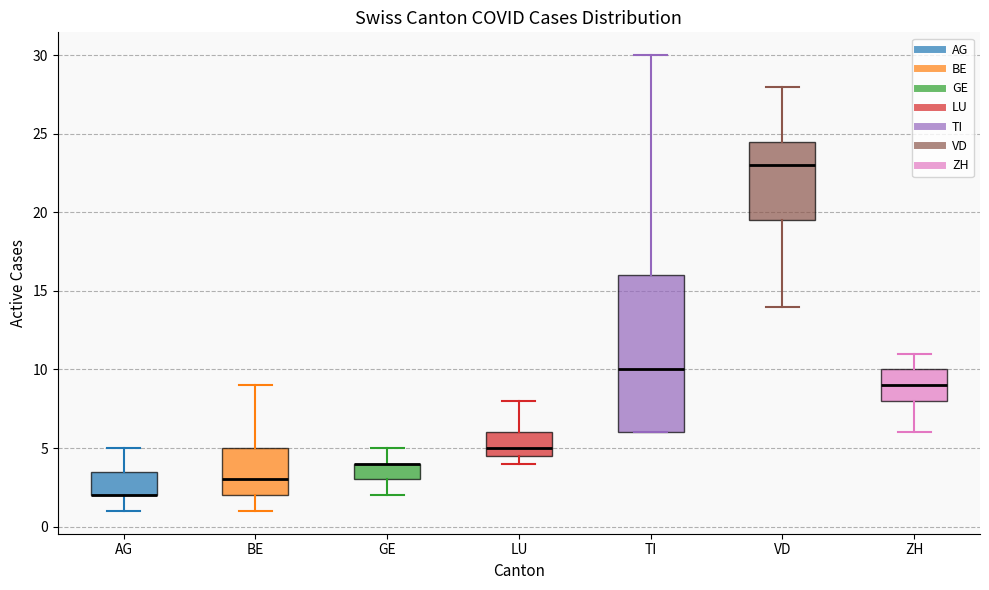

Reading left to right, read every box against the y-axis: the position of its median line, the range the box covers, and the ends of its whiskers. The values are not printed on the chart, so give them approximately, as read against the axis.

AG: median 2.0 (drawn on the box's lower edge), box 2.0 to 3.5, whiskers 1.0 to 5.0
BE: median 3.0, box 2.0 to 5.0, whiskers 1.0 to 9.0
GE: median 4.0 (drawn on the box's upper edge), box 3.0 to 4.0, whiskers 2.0 to 5.0
LU: median 5.0, box 4.5 to 6.0, whiskers 4.0 to 8.0
TI: median 10.0, box 6.0 to 16.0, whiskers 6.0 to 30.0
VD: median 23.0, box 19.5 to 24.5, whiskers 14.0 to 28.0
ZH: median 9.0, box 8.0 to 10.0, whiskers 6.0 to 11.0